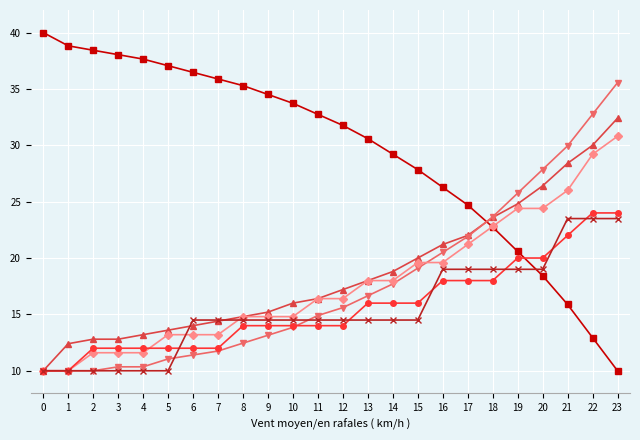

Does the chart have visible grid lines?

Yes